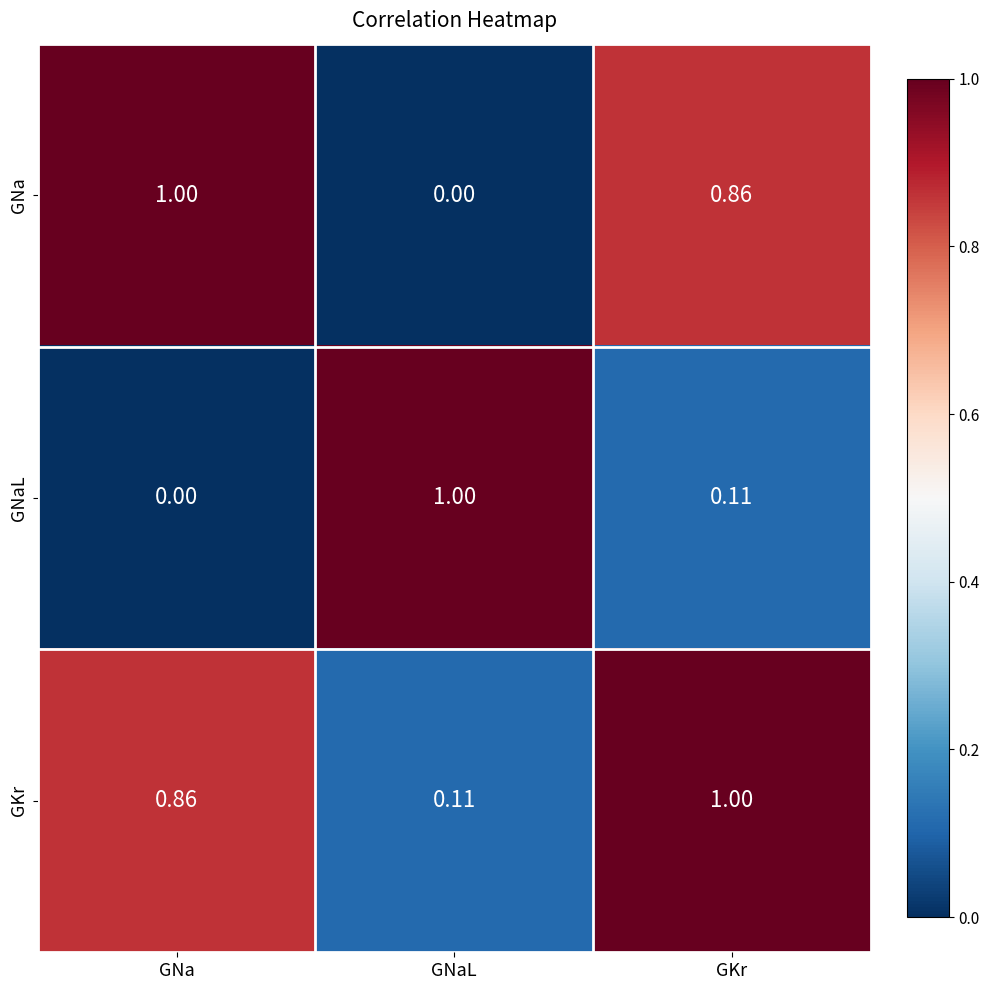

At which label does GNa reach its minimum?

GNaL